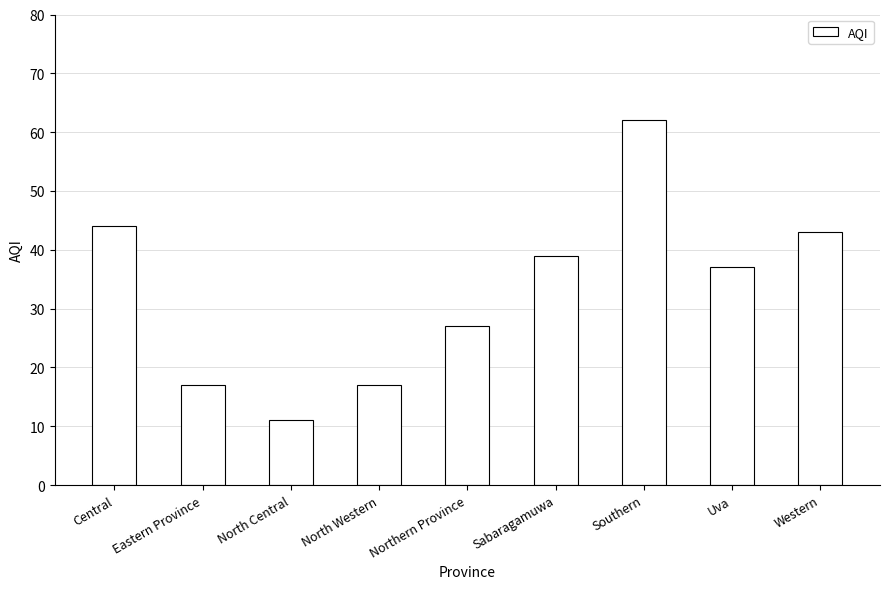

How many series are shown in this chart?

1